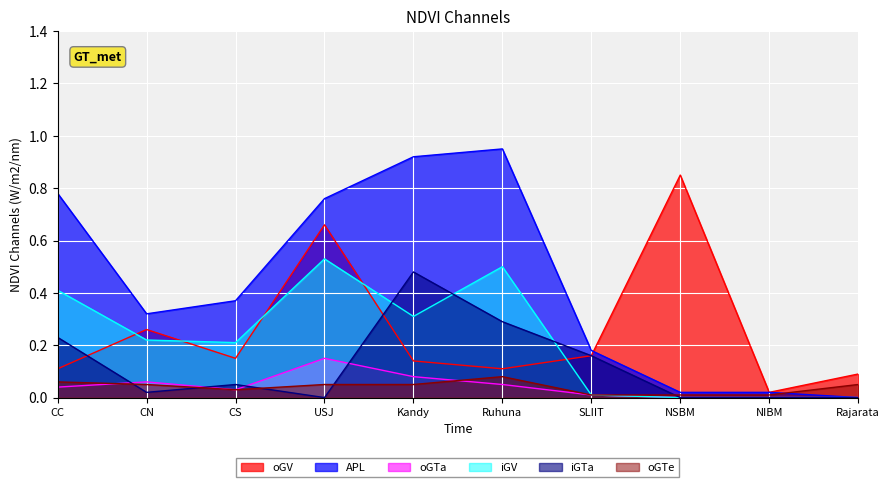

Count the oGTe values in the range 0 to 1.

10